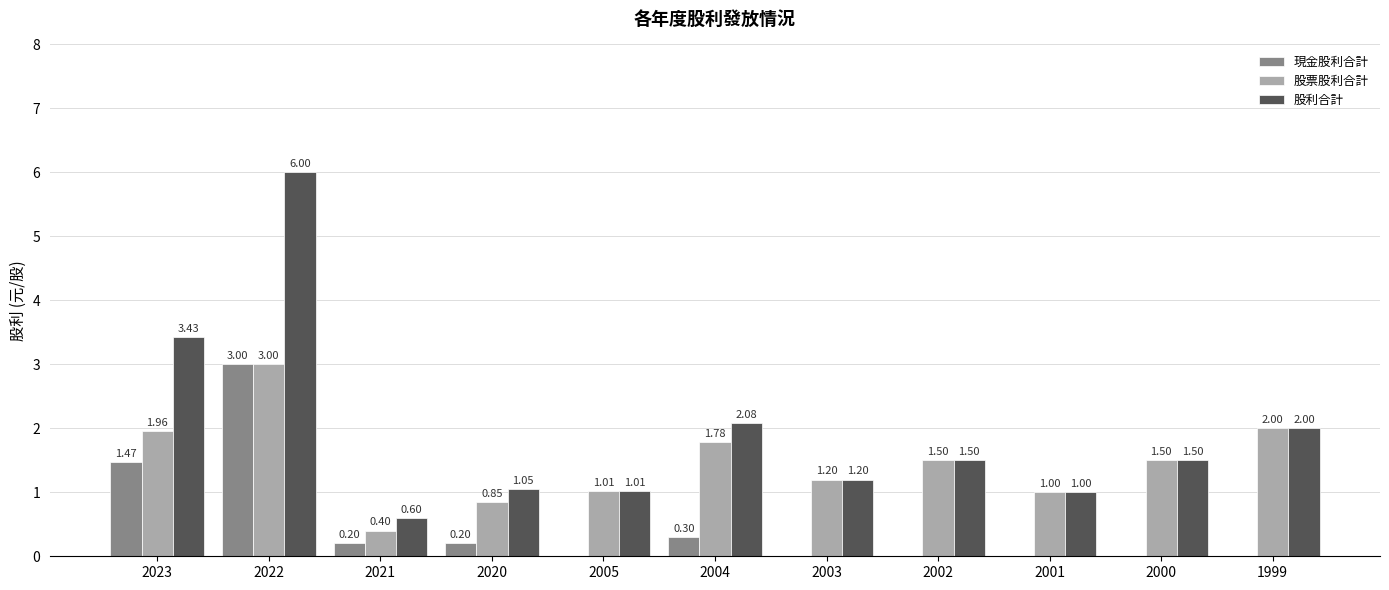

What is the sum of the 股票股利合計 values at 2021 and 1999?

2.4